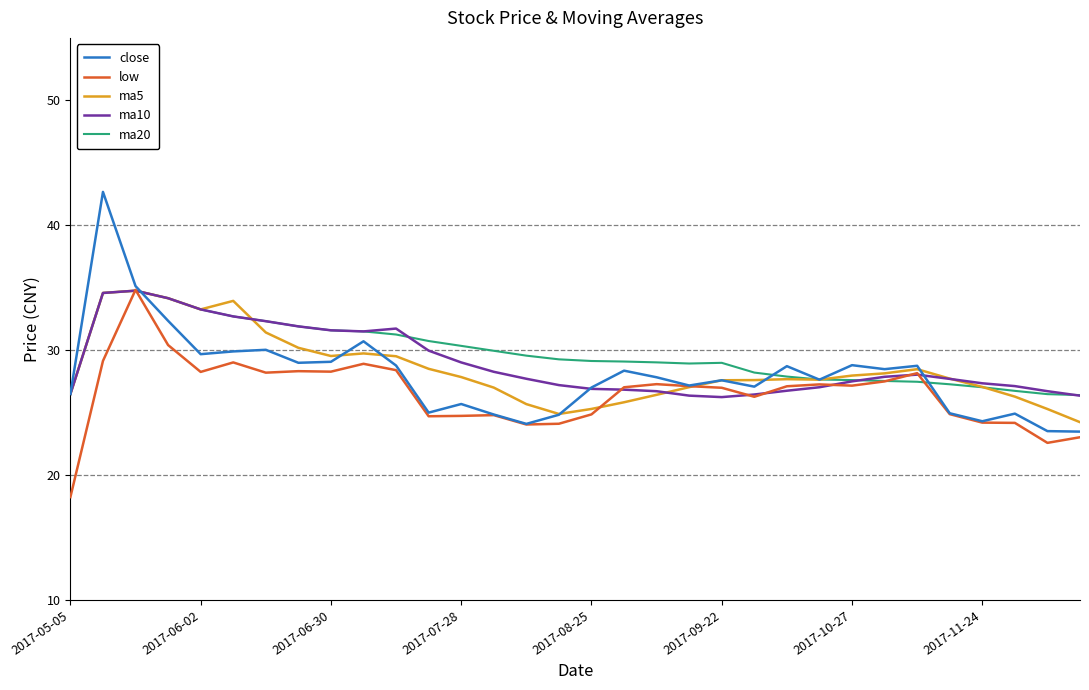

What is the maximum value for close?

42.7